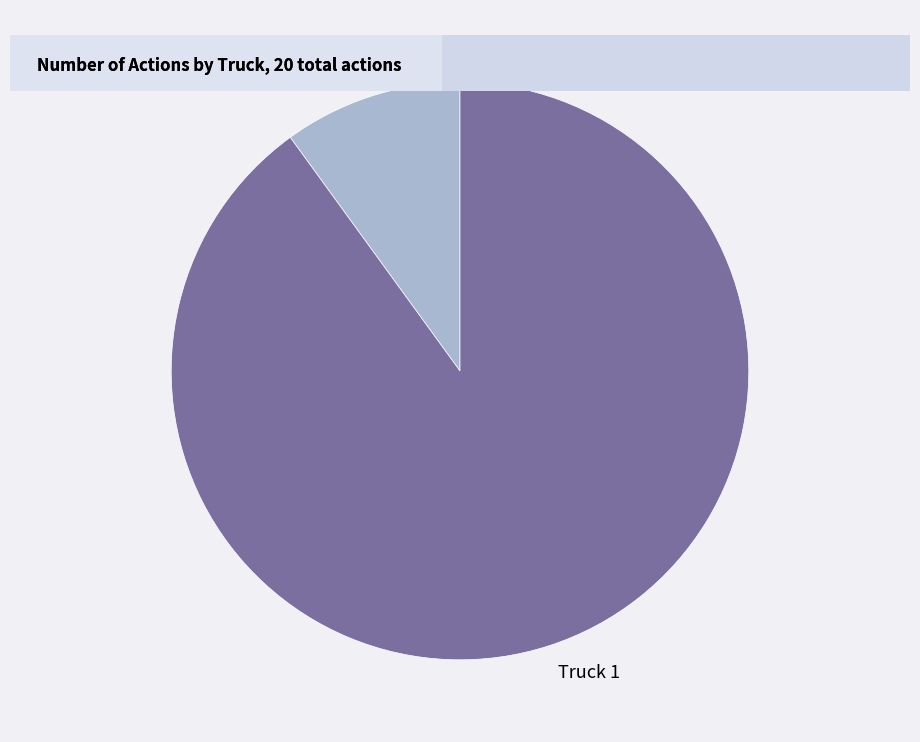

Rank the categories by value from highest to lowest.

Truck 1, Truck 0